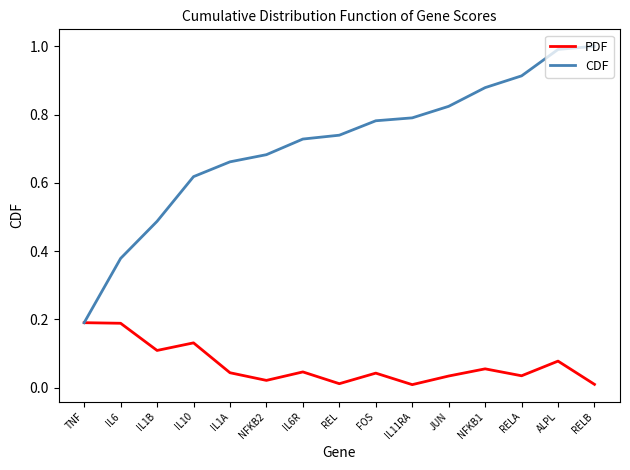

What is the maximum value shown in the chart?

1.0